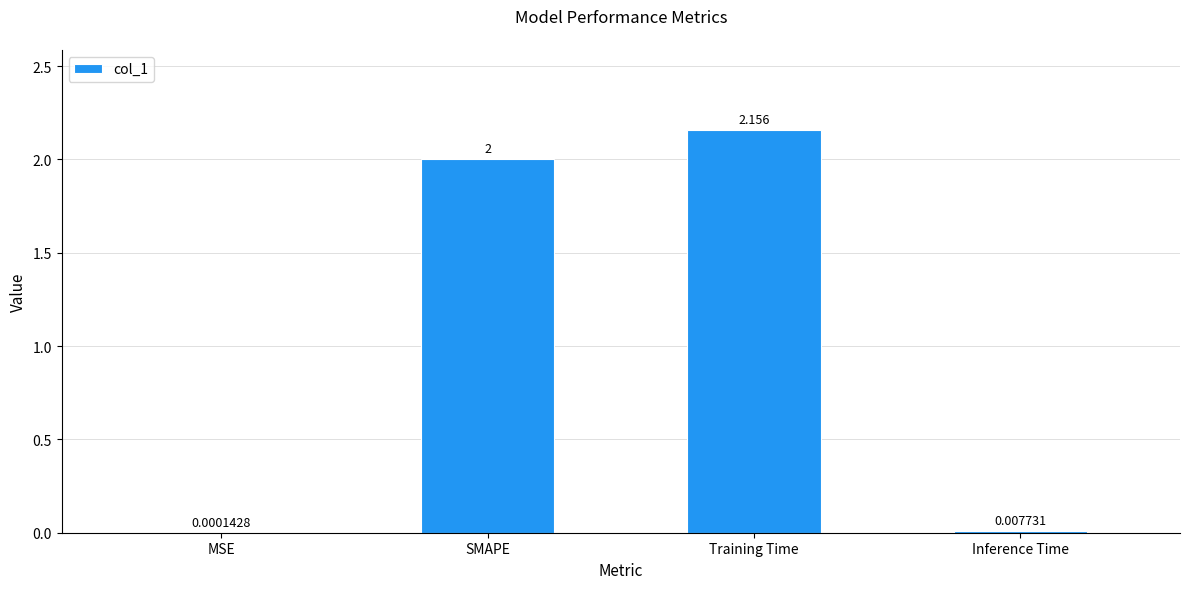

How many distinct data groups are displayed?

1